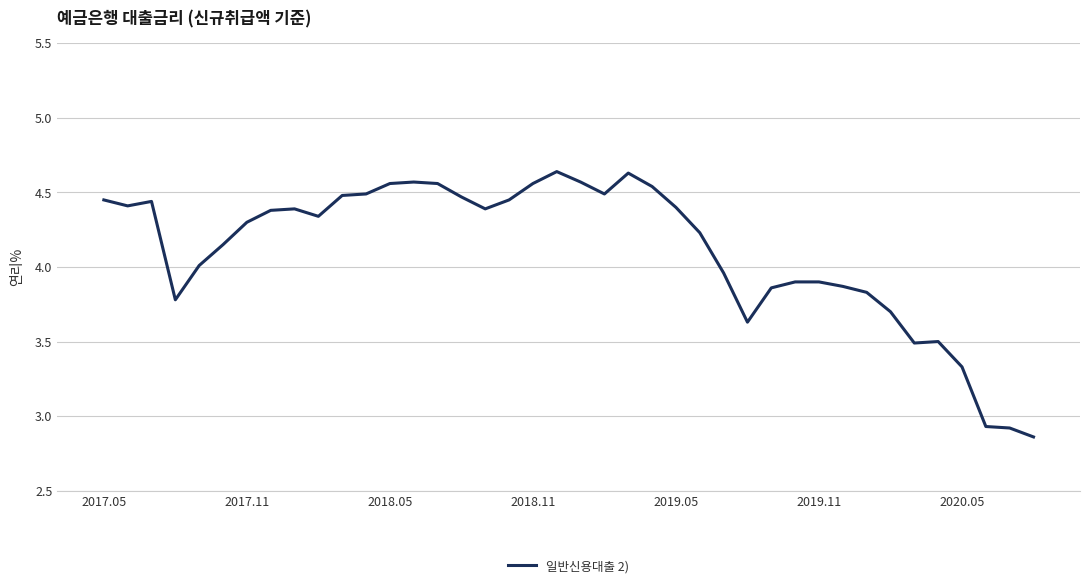

What is the sum of all values?

164.4